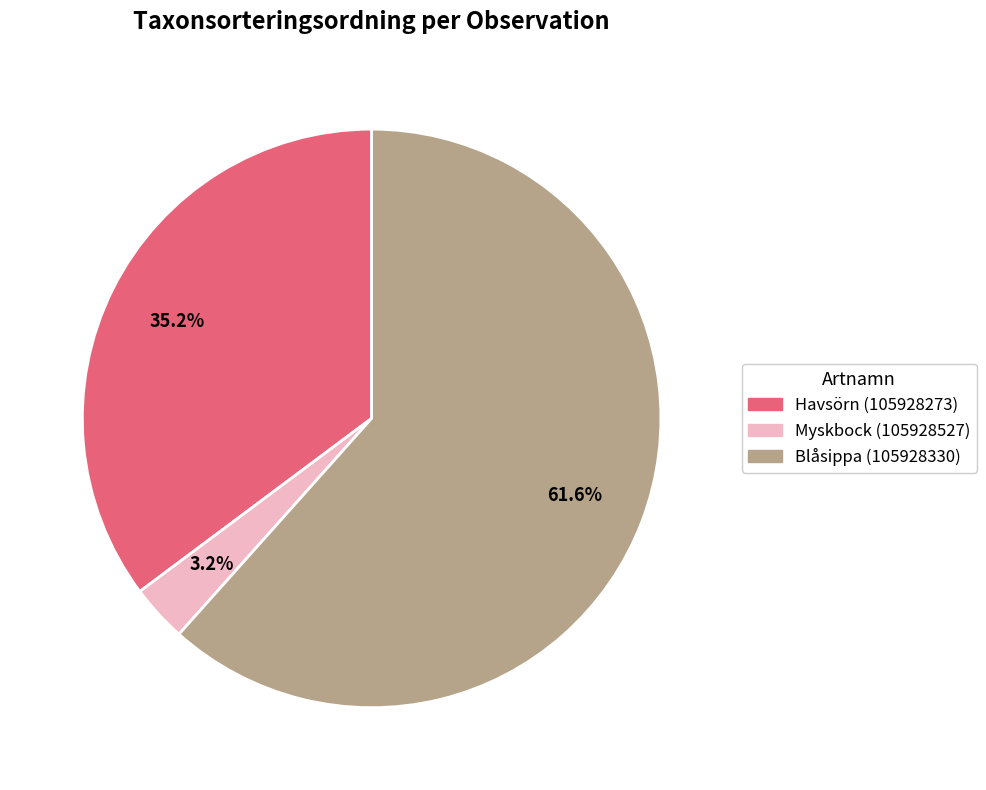

Which category has the biggest portion of the pie?

Blåsippa (105928330)